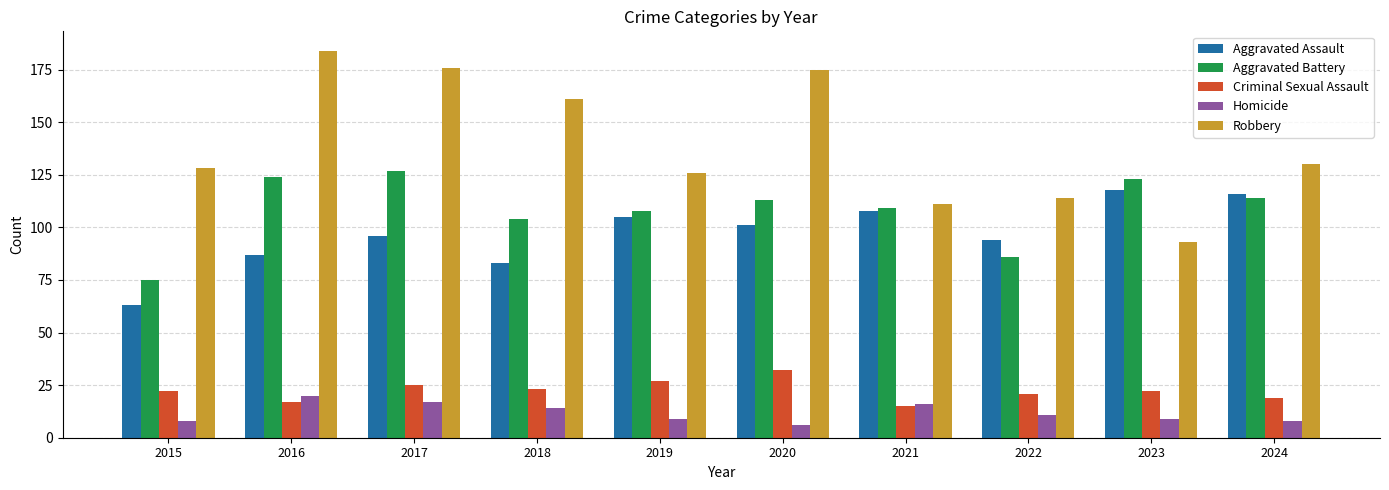

Rank the series at 2023 from highest to lowest value.

Aggravated Battery, Aggravated Assault, Robbery, Criminal Sexual Assault, Homicide